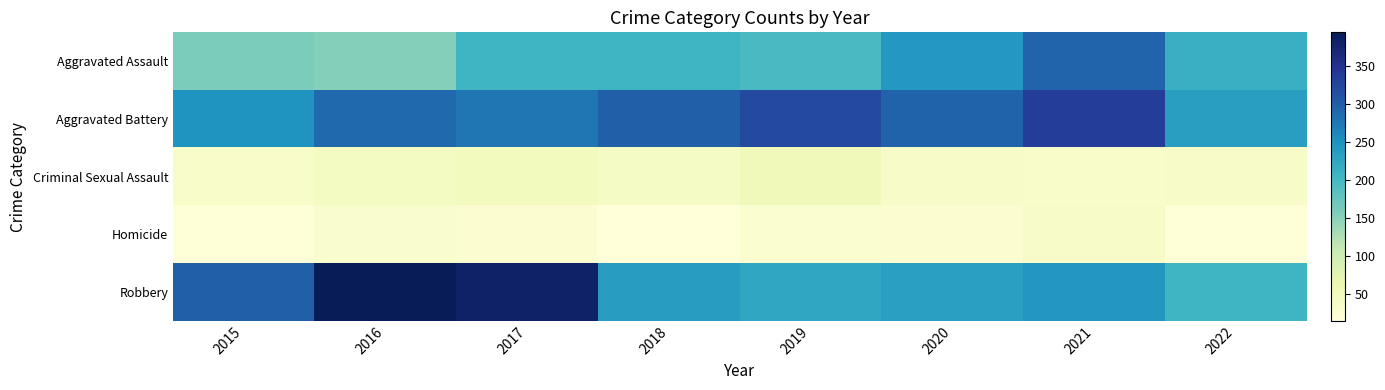

Which category has the highest value across all series?

2016